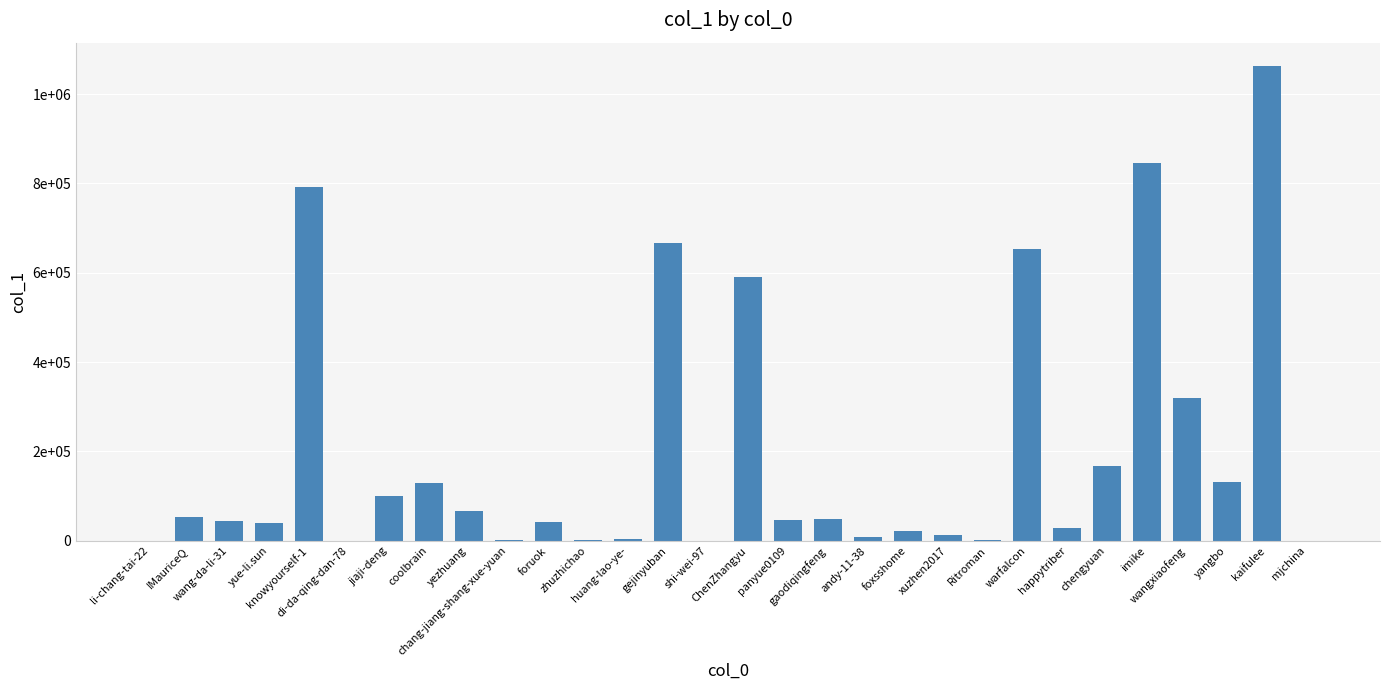

What is the label of the 19th bar from the right?

zhuzhichao